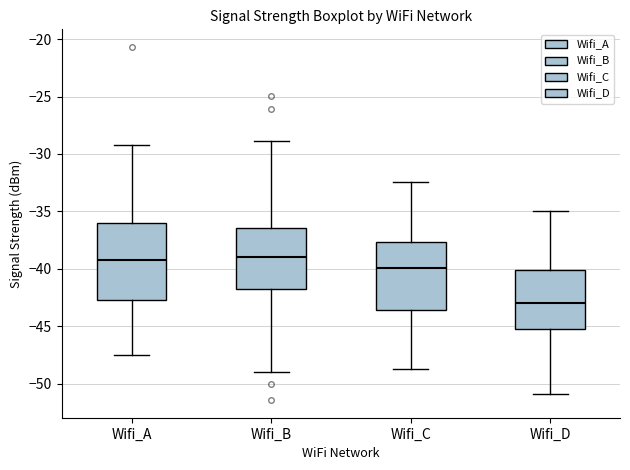

Which box's median line is the lowest?

Wifi_D